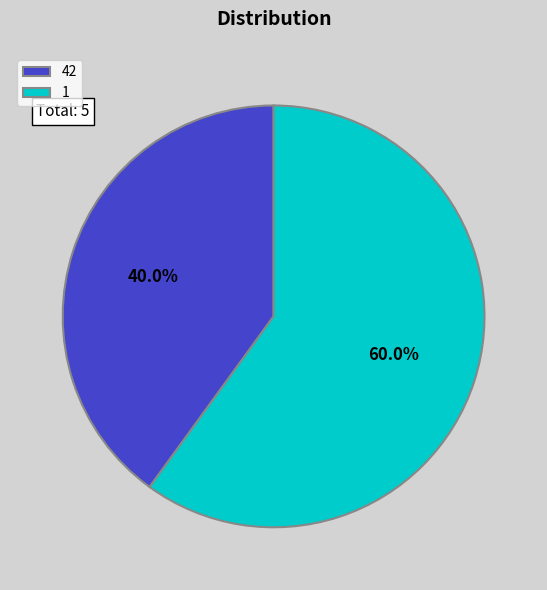

To the nearest percent, what is the average slice percentage?

50%